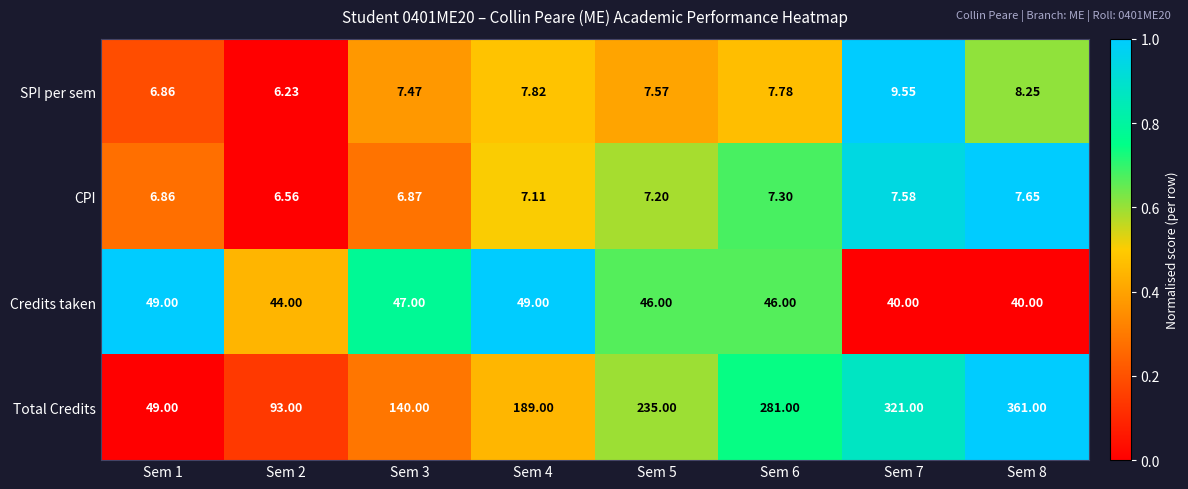

Which series has the largest total across all categories?

Total Credits